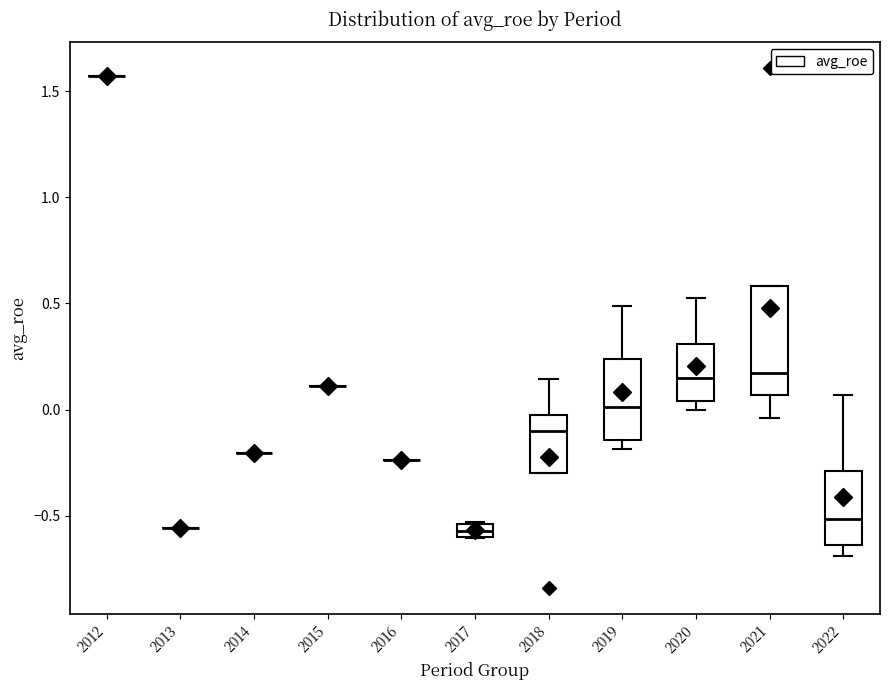

Which box is the tallest, from its lower edge to its upper edge?

2021